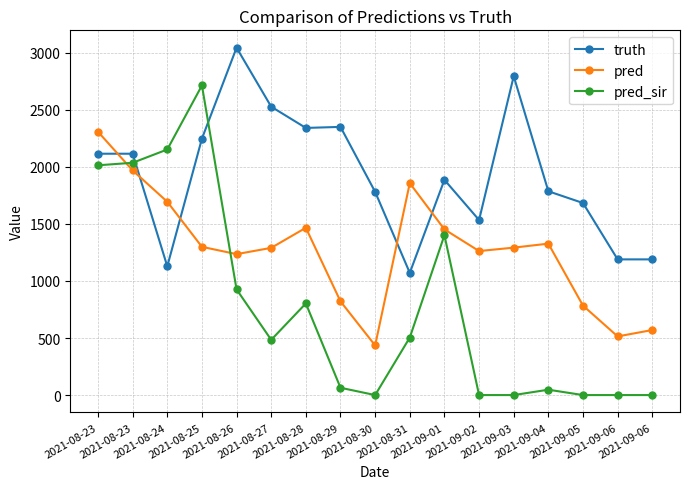

Which has a higher value, 2021-08-23 or 2021-08-27?

2021-08-27